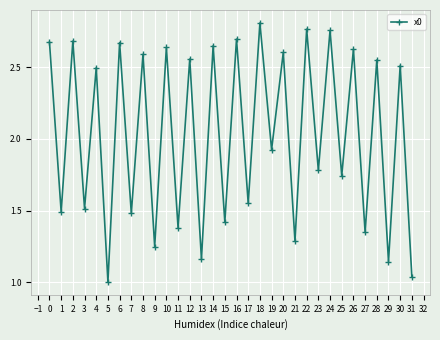

Where is the first local minimum?

1